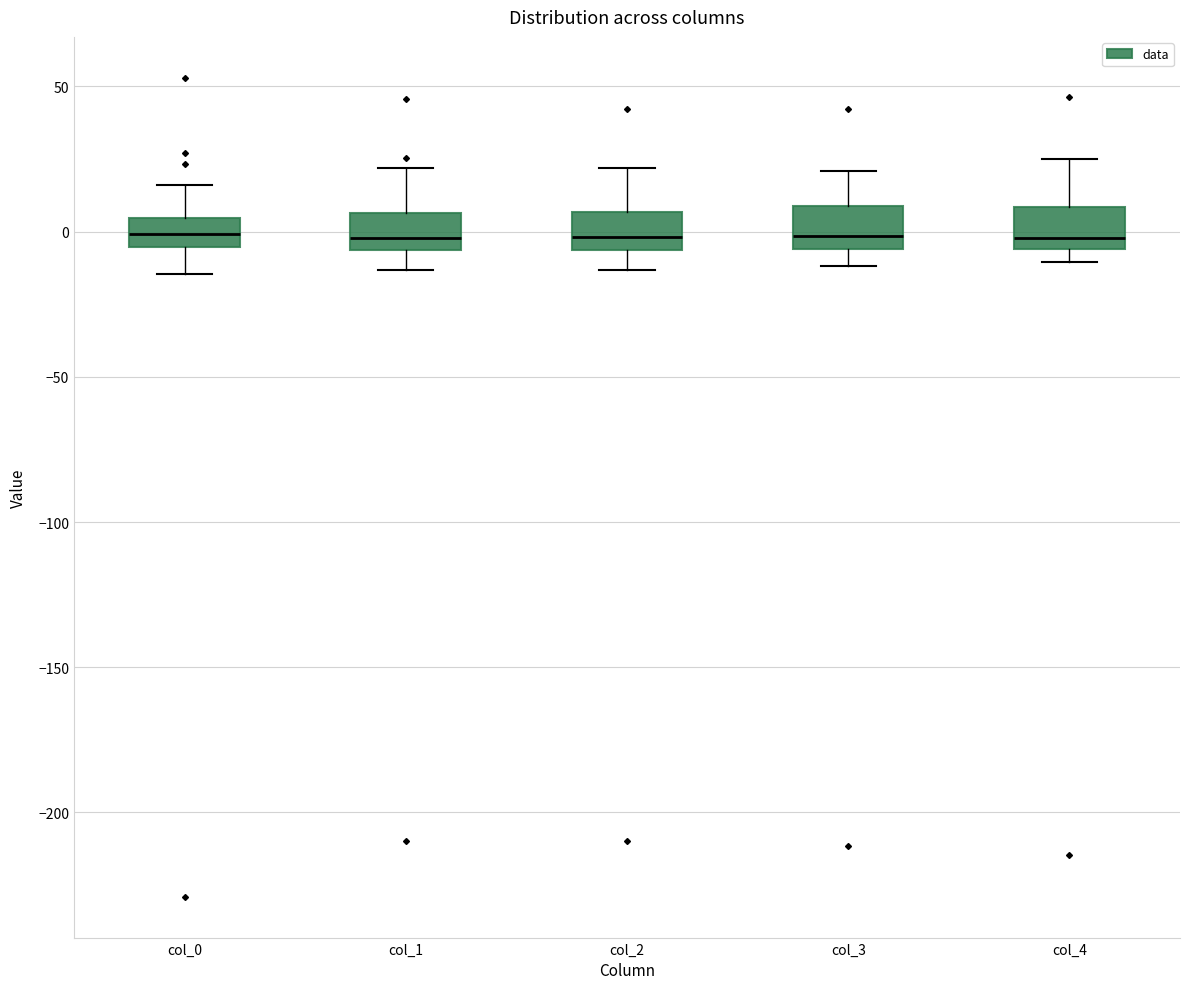

Reading left to right, transcribe this box plot: for each box, give where its median line is, the range the box spans, and where its two whiskers end, as read against the y-axis. The values are not printed on the chart, so give them approximately, as read against the axis.

col_0: median 0, box -5 to 5, whiskers -15 to 15
col_1: median 0, box -5 to 5, whiskers -15 to 20
col_2: median 0, box -5 to 5, whiskers -15 to 20
col_3: median 0, box -5 to 10, whiskers -10 to 20
col_4: median 0, box -5 to 10, whiskers -10 to 25